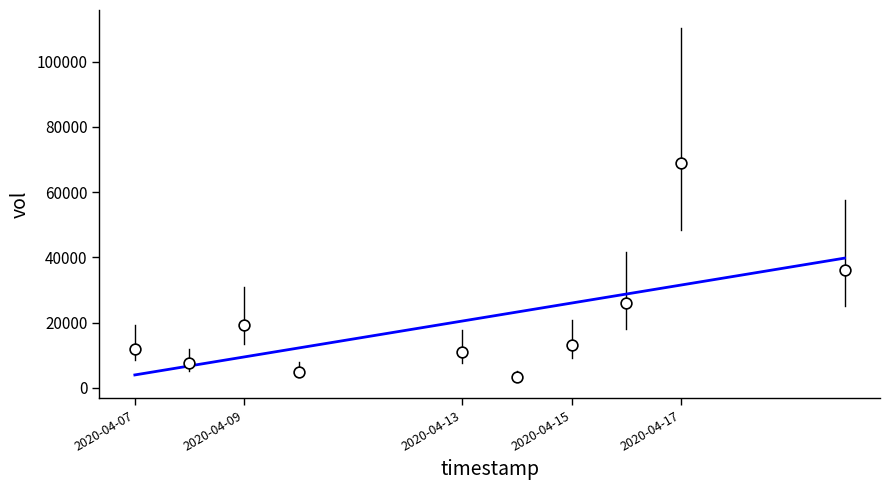

What is the average Y value?

20220